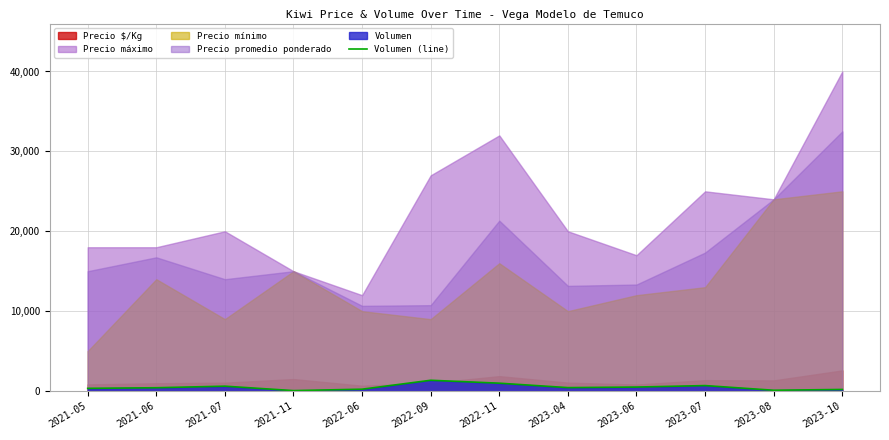

True or false: the data shows 200 at 2023-10.

True